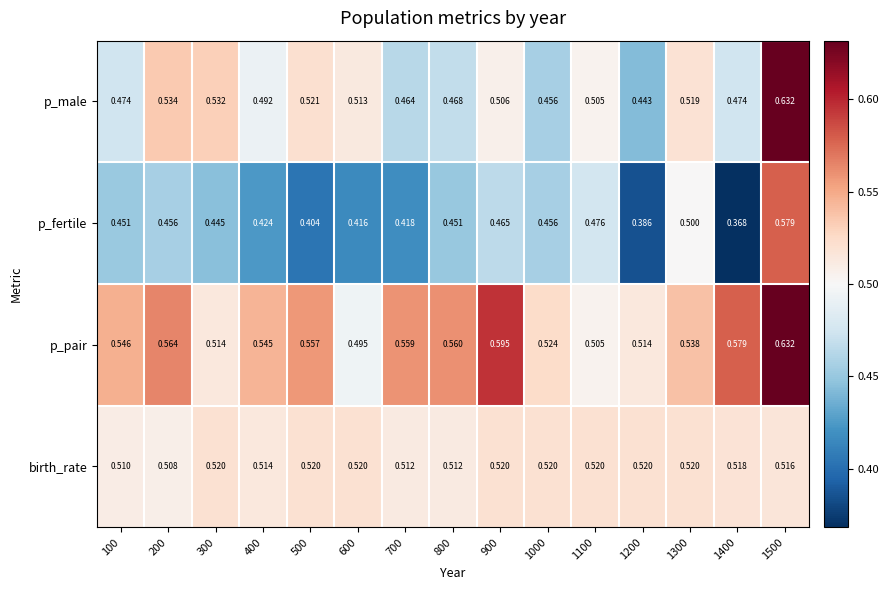

Between 900 and 1100, which series saw the biggest shift?

p_pair